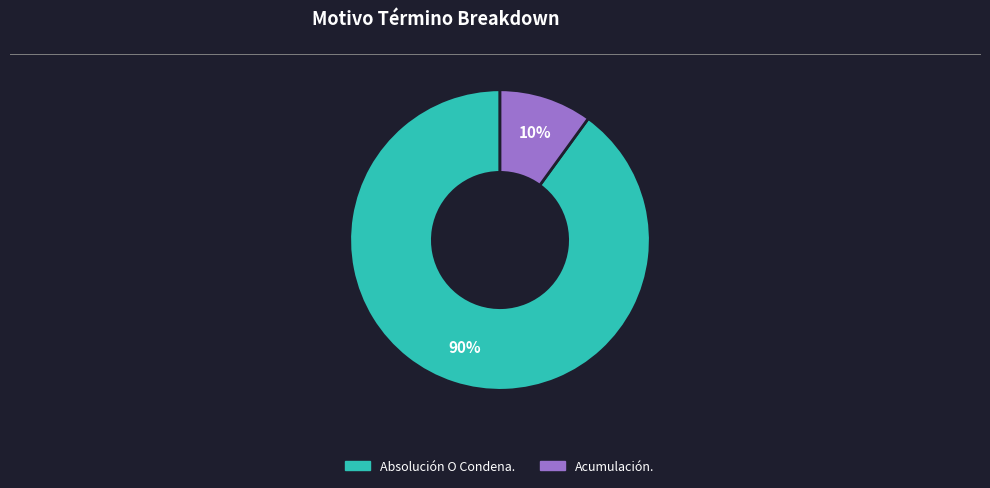

To the nearest percent, what is the difference between the Acumulación. and Absolución O Condena. slice percentages?

80%